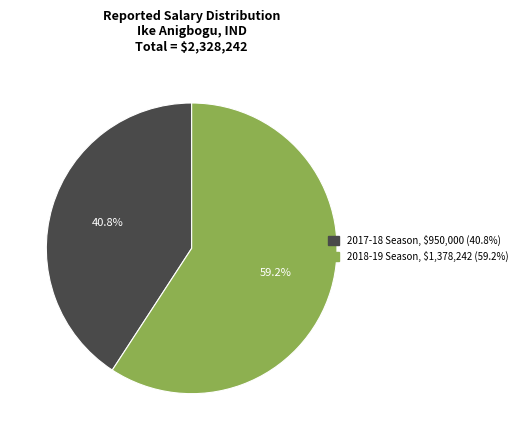

Is there a majority slice in this chart?

Yes